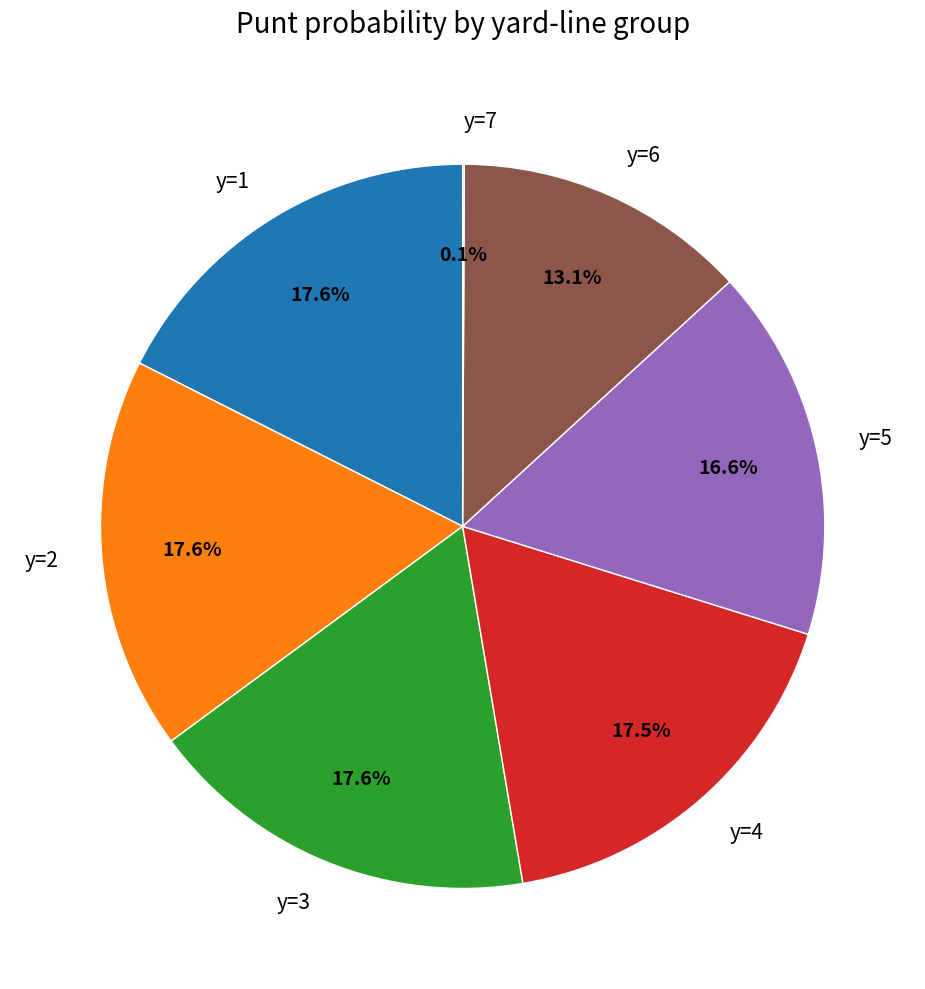

Is there a majority slice in this chart?

No